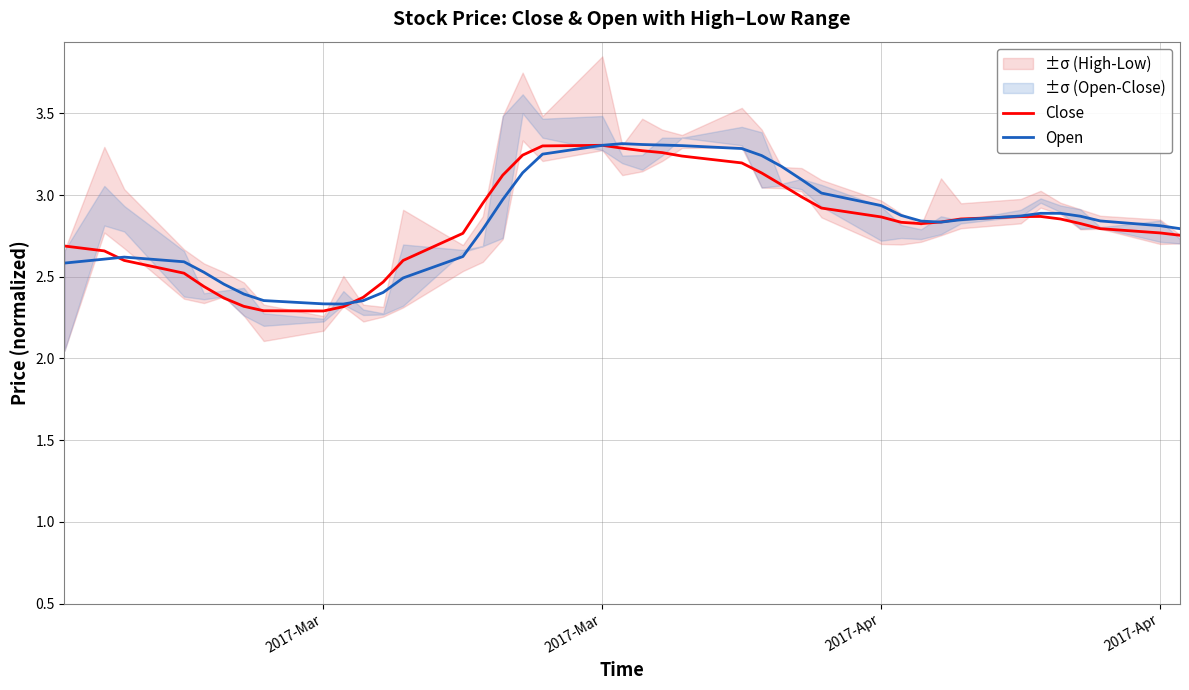

Which series has the largest total across all categories?

Open